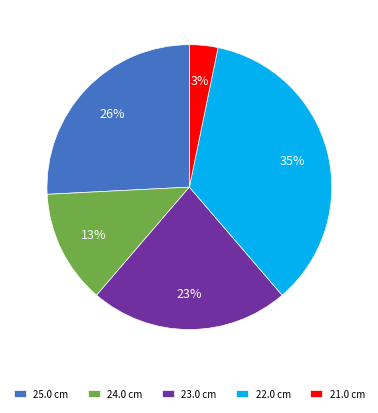

What percentage is the 24.0 cm slice, to the nearest percent?

13%